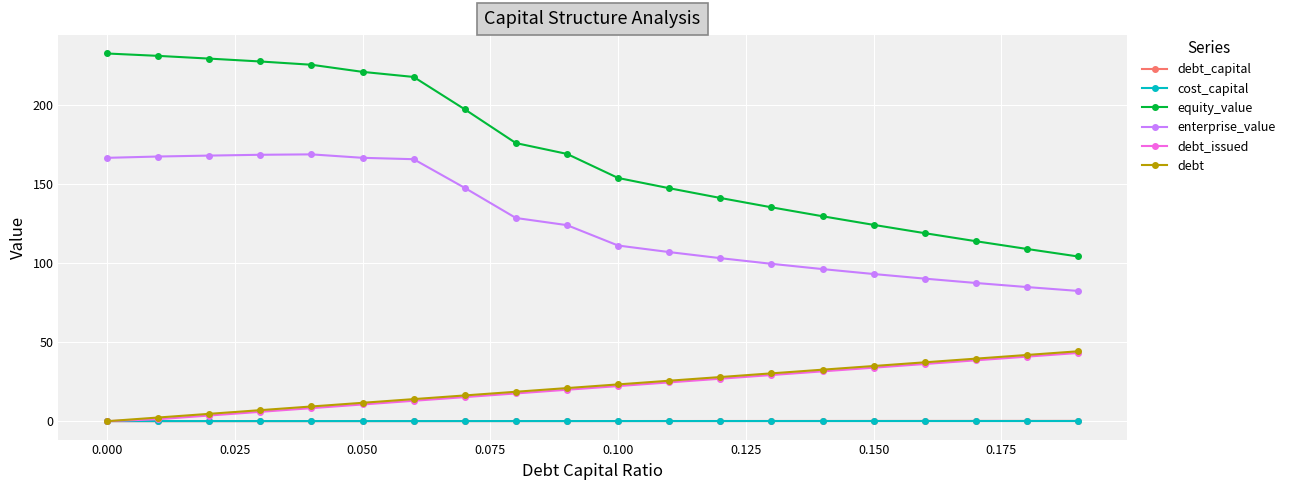

True or false: cost_capital and equity_value cross at least once.

False